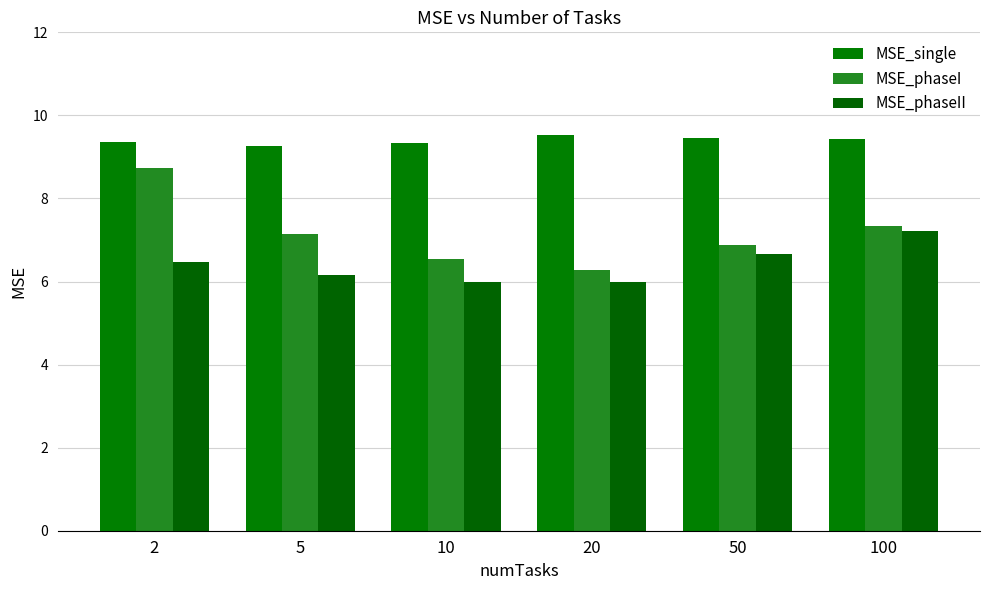

Count the number of data series in this chart.

3